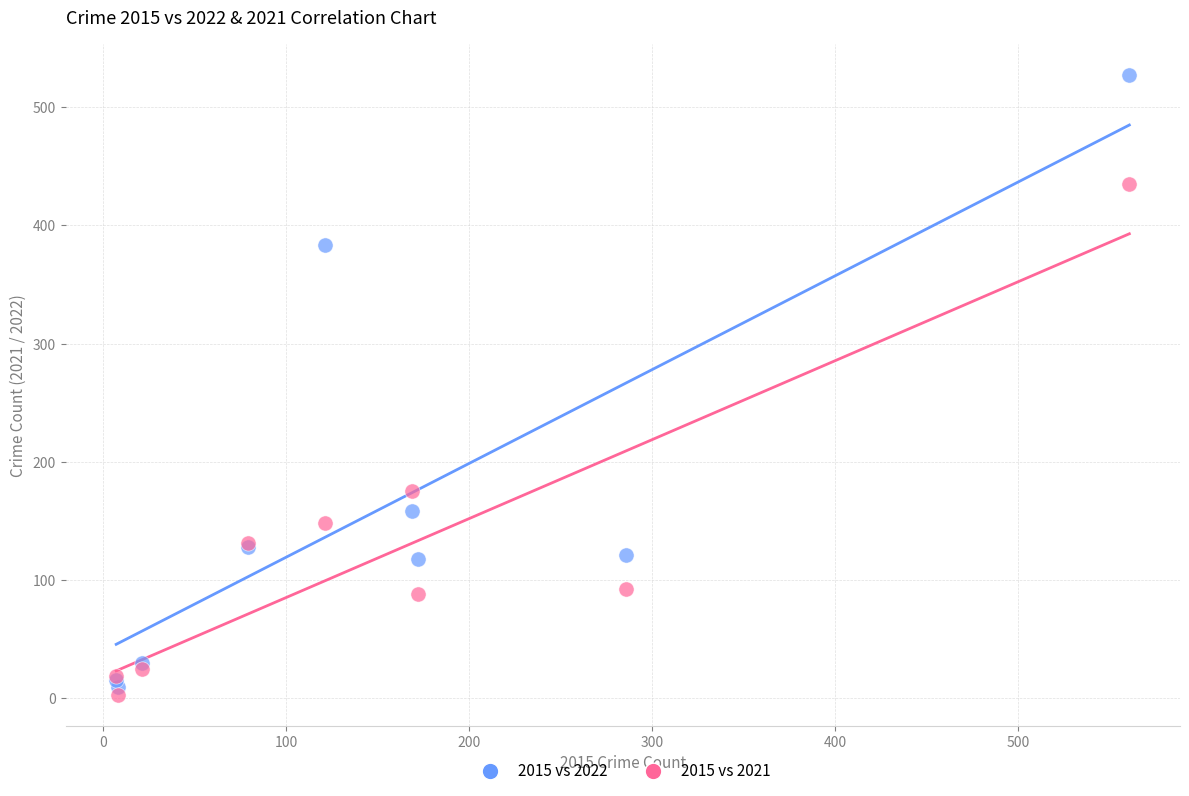

Which series has the widest spread of Y values?

2015 vs 2022